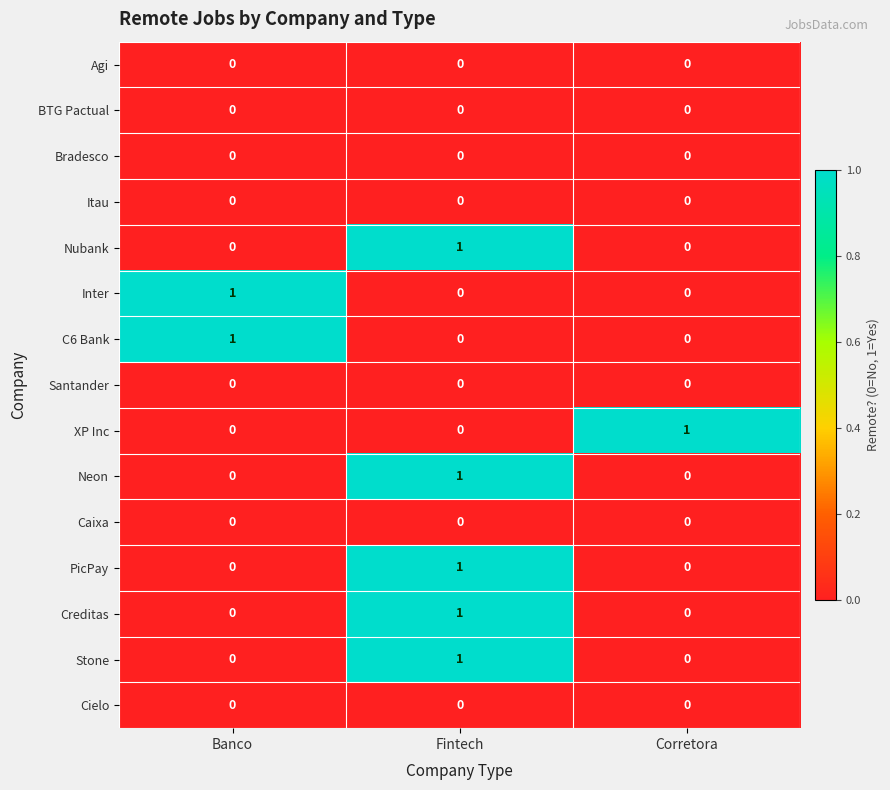

Is it true that Santander equals 0 at Corretora?

True